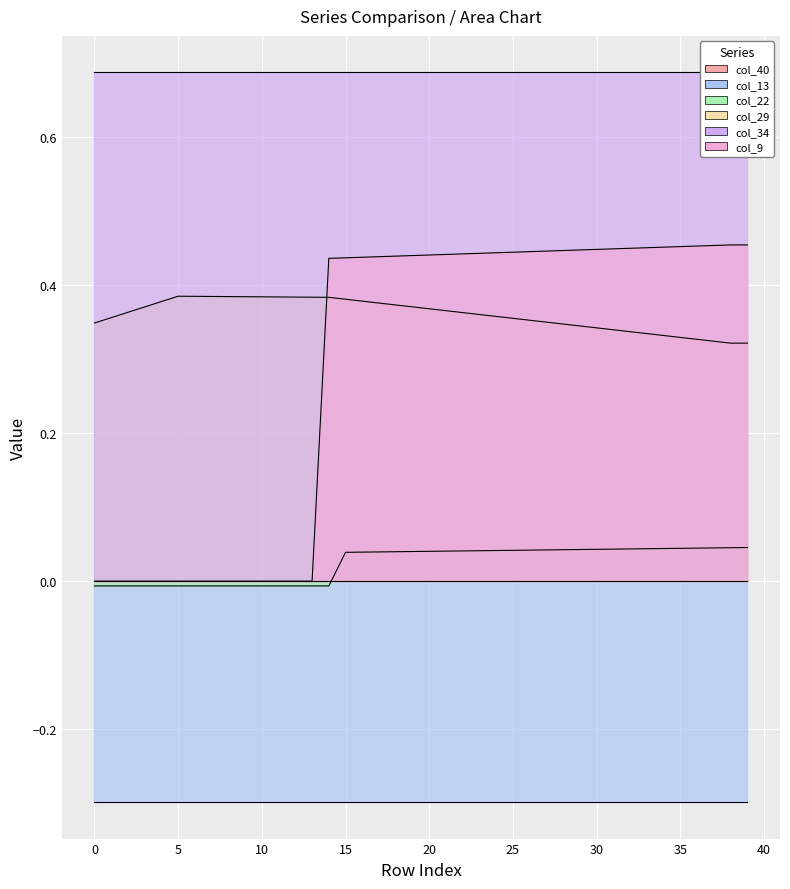

True or false: col_9 and col_22 intersect in this chart.

False